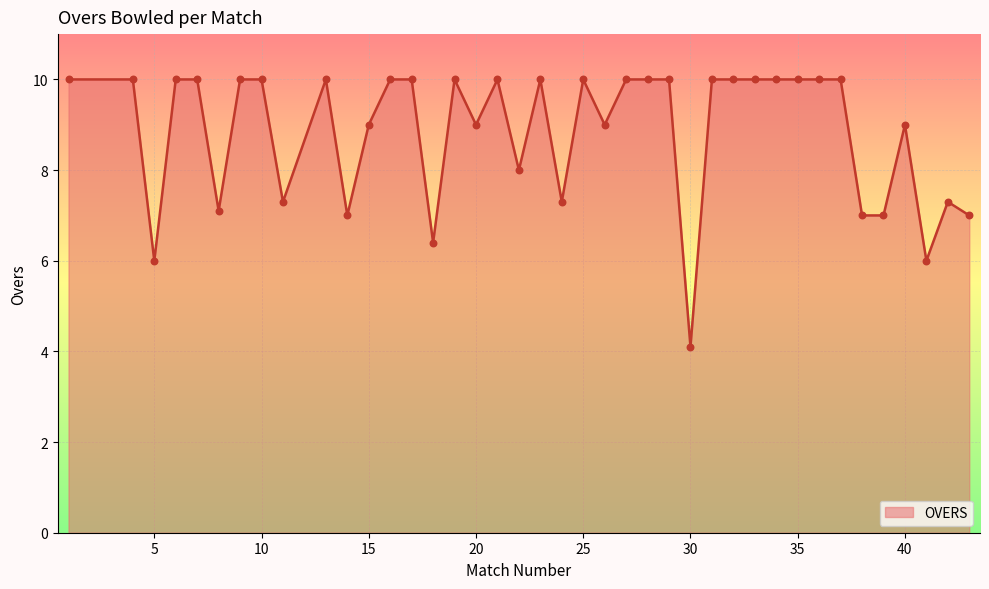

What is the smallest value displayed?

4.1